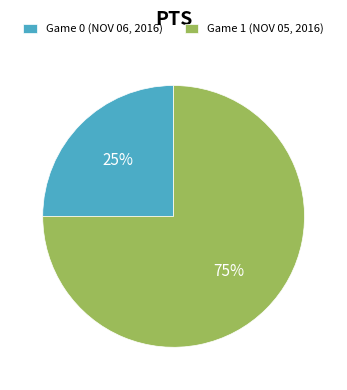

What is the ratio of the value at Game 0 (NOV 06, 2016) to the value at Game 1 (NOV 05, 2016)?

0.3